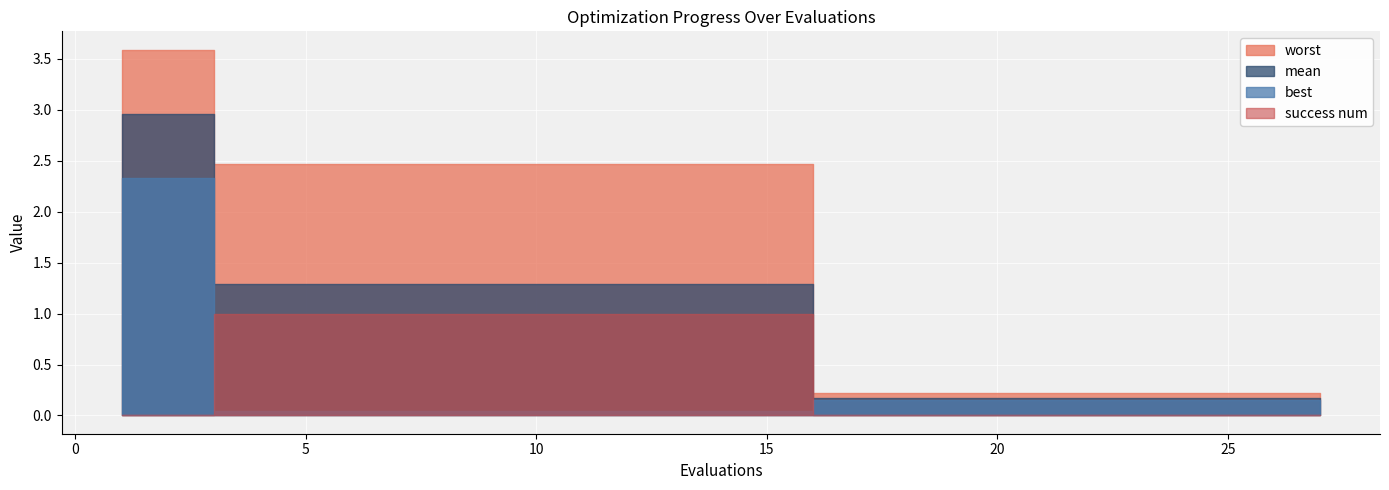

Rank the series by their maximum value, from highest to lowest.

worst, mean, best, success num